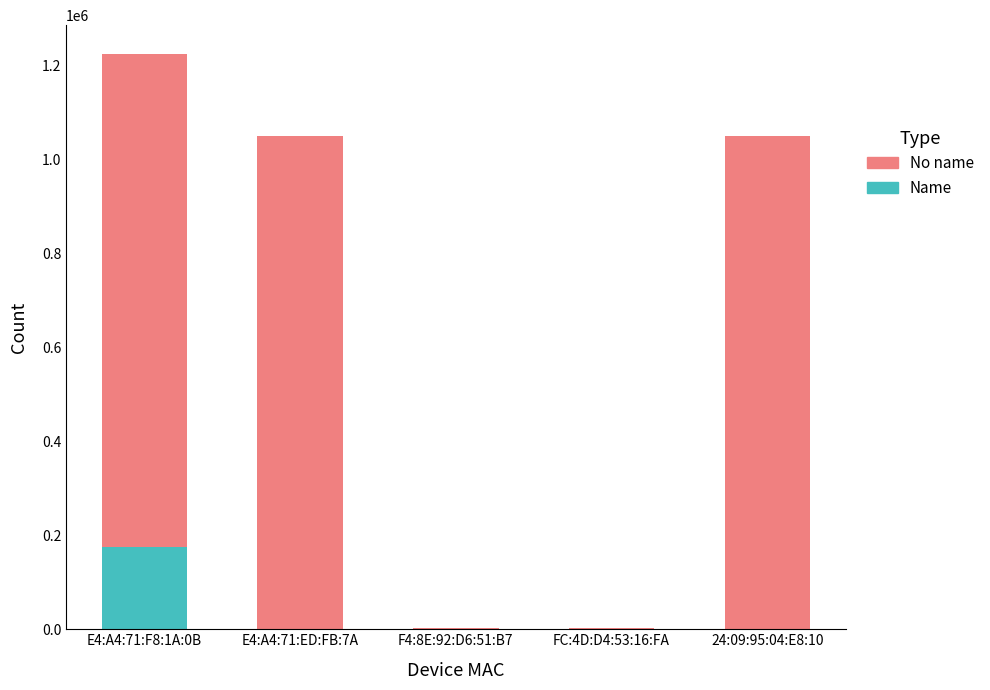

At which label does Name reach its peak?

E4:A4:71:F8:1A:0B